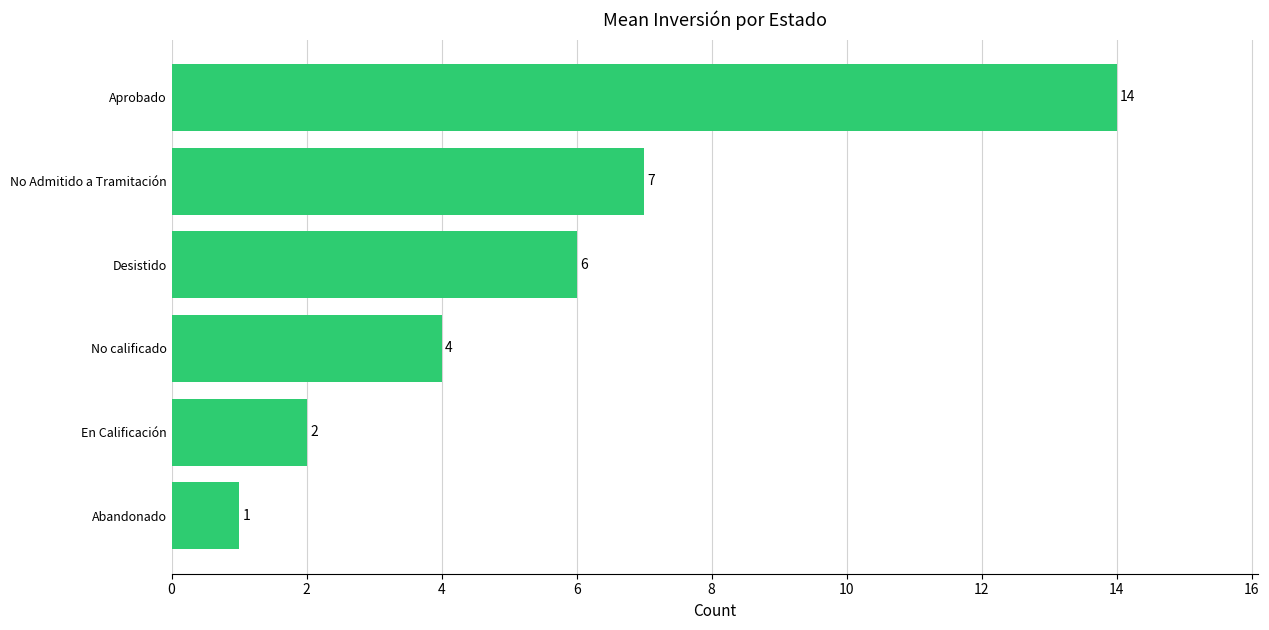

Are the bars horizontal?

Yes